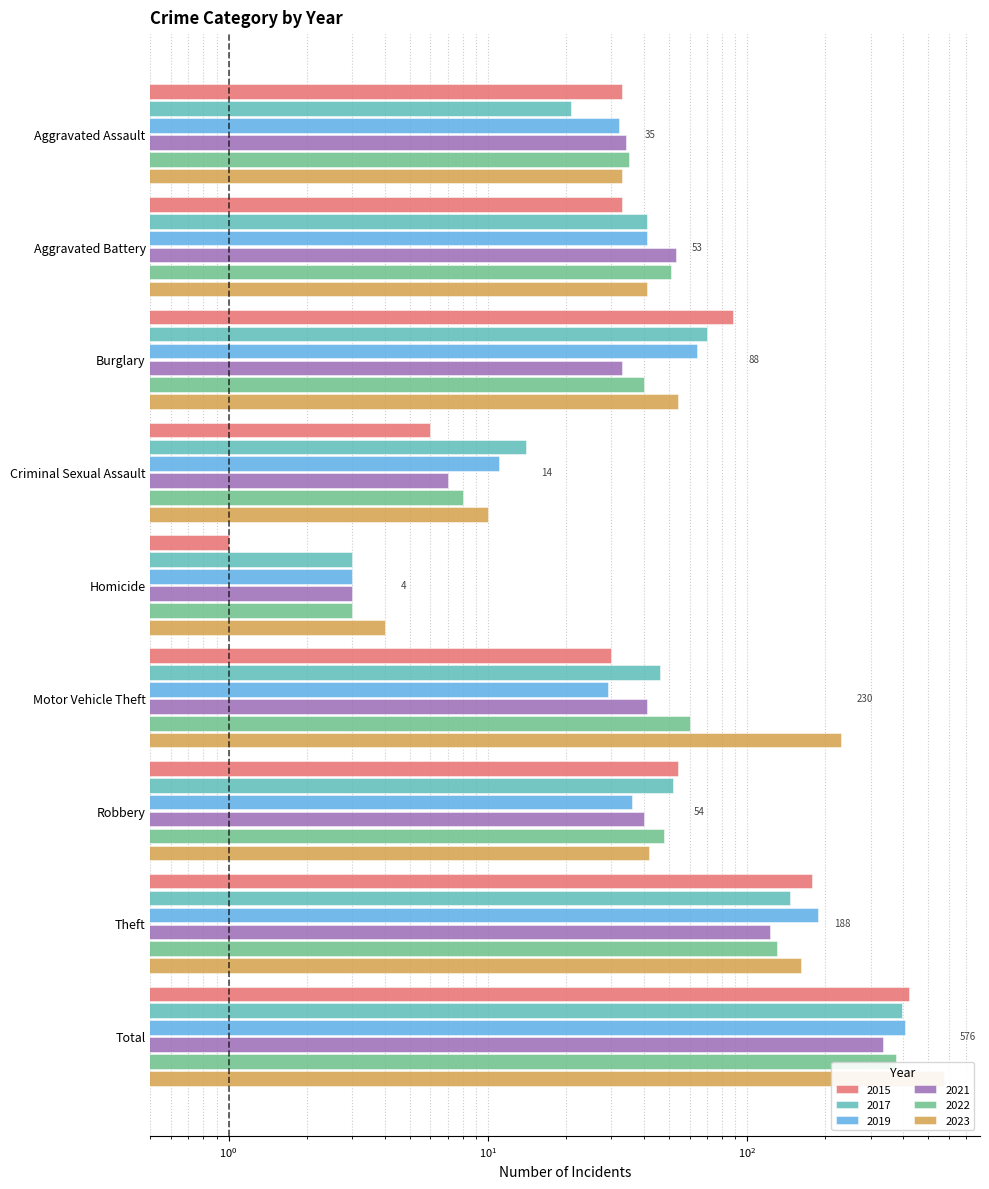

Which category has the lowest value in the 2022 series?

Homicide